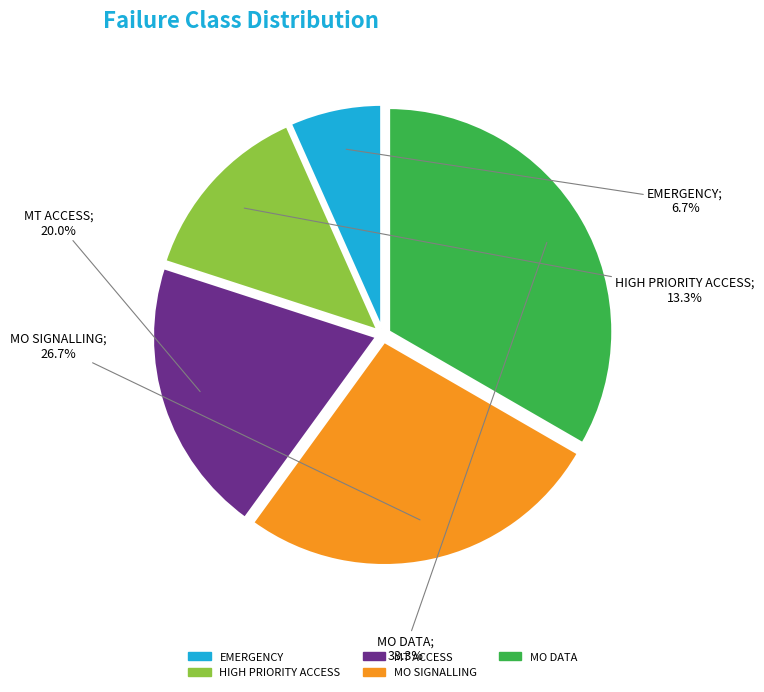

What is the largest slice in the pie chart?

MO DATA